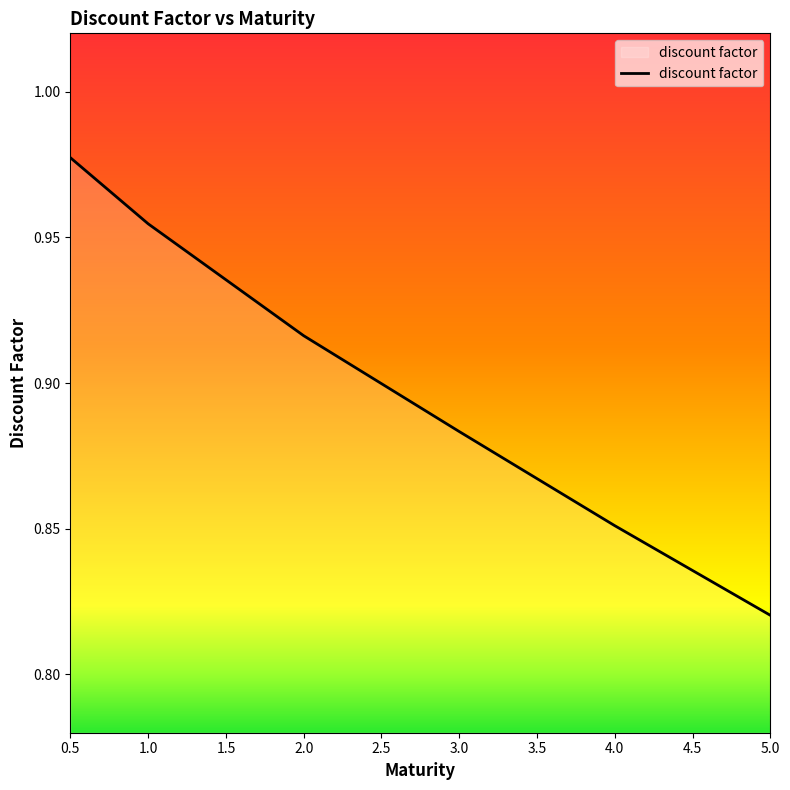

True or false: the data shows 0.9 at 4.0.

True